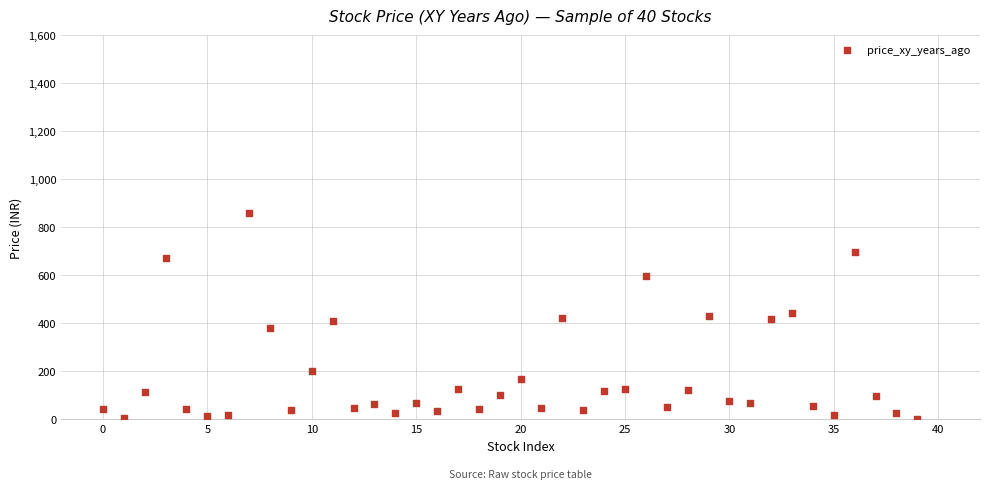

What is the range of Y values (max minus min)?

855.9